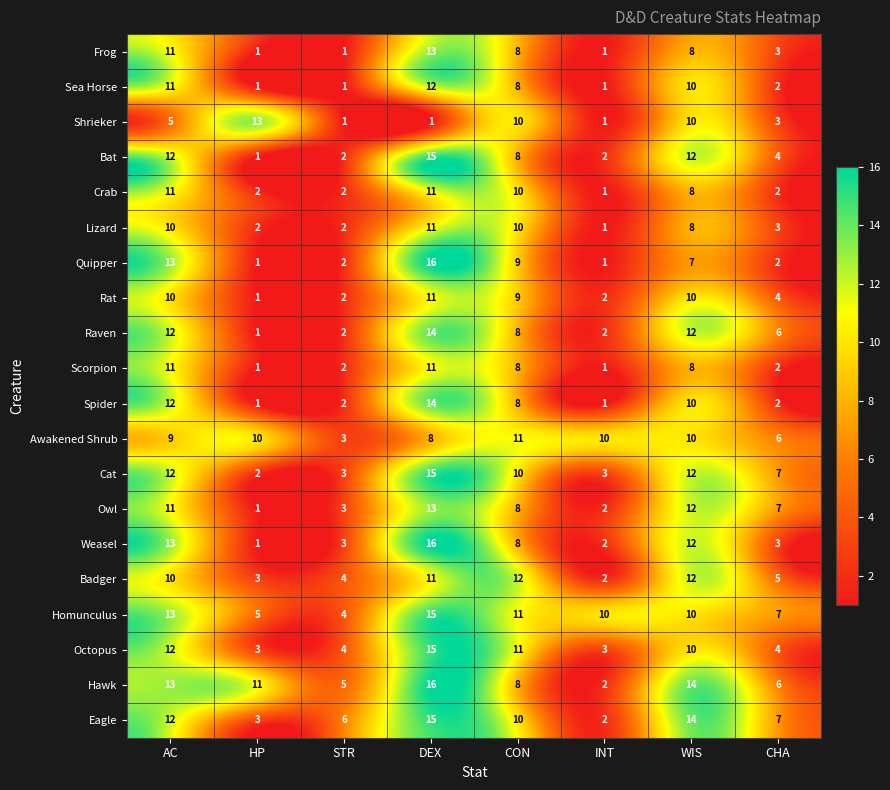

What is the total value across all series at CHA?

85